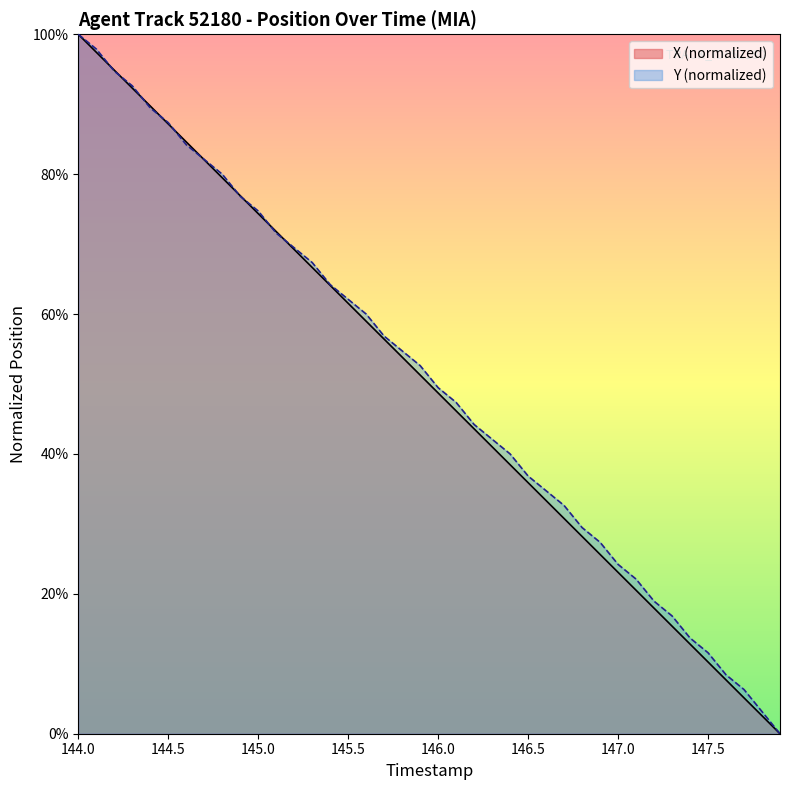

List the series in order of their overall mean, lowest first.

X, Y